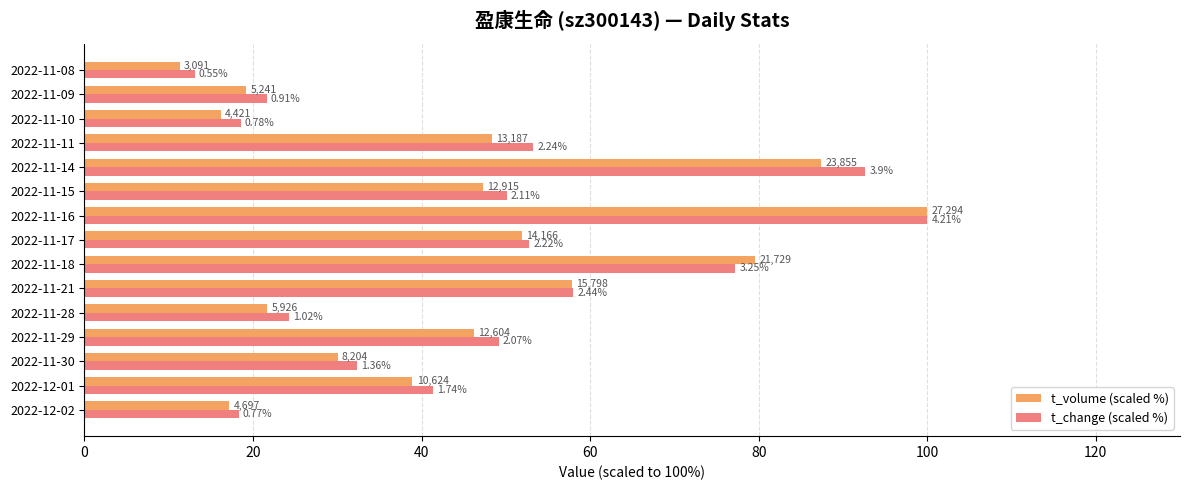

What are all the series names shown in the legend?

t_volume (scaled %), t_change (scaled %)